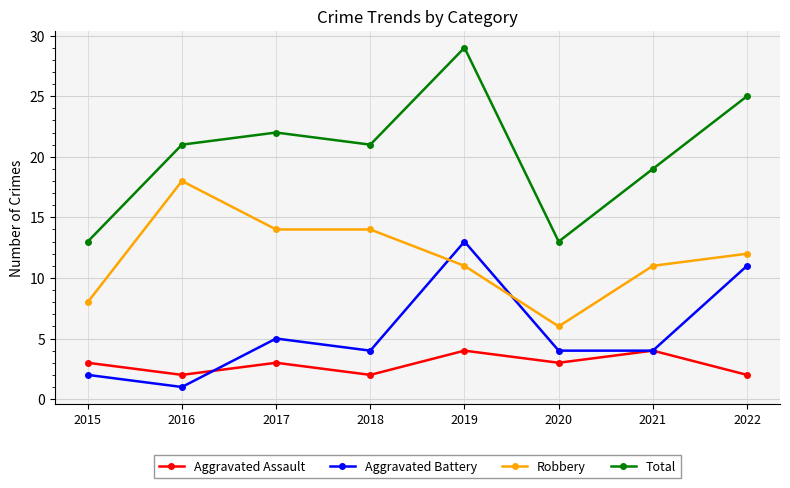

Which series has the widest spread of values?

Total